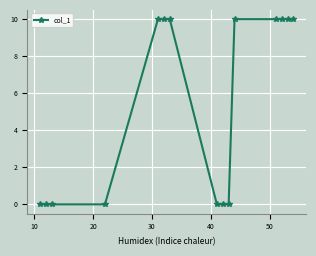

What is the difference between the second highest and second lowest values?

10